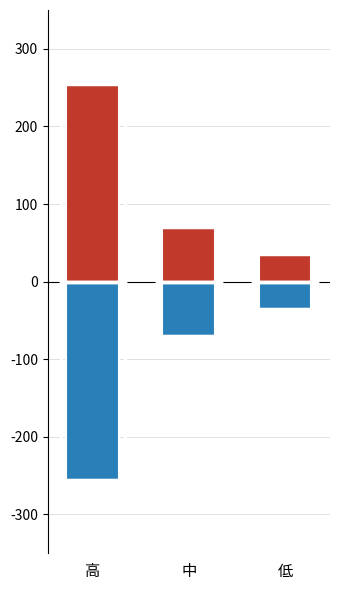

What position from the right is 高?

3